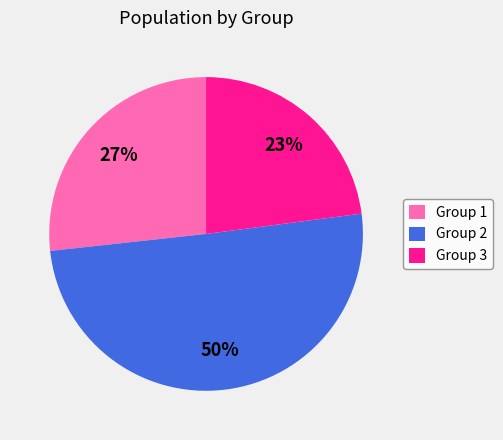

Which slice represents more than half of the pie?

Group 2